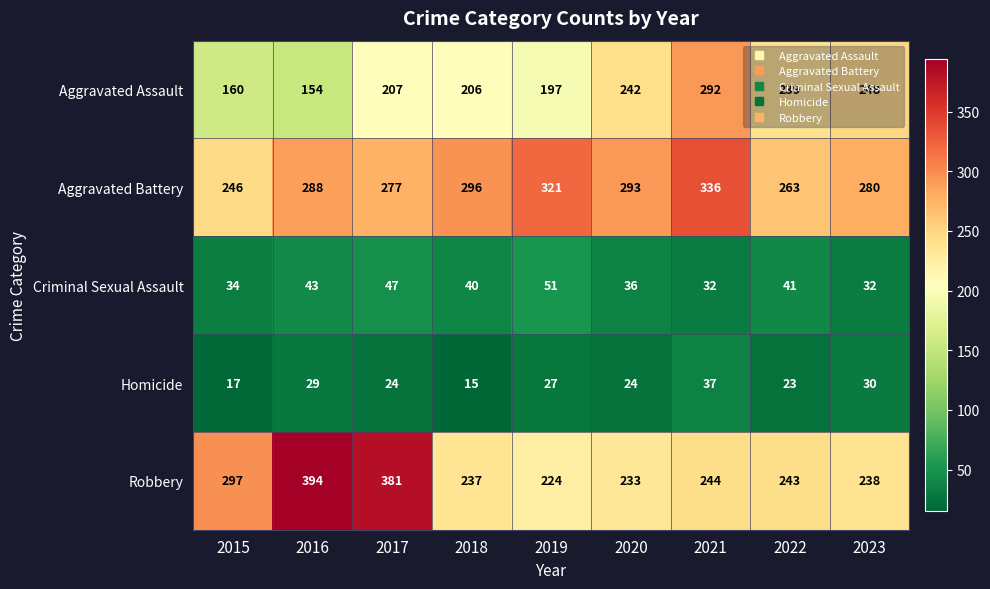

What is the total value across all series at 2016?

908